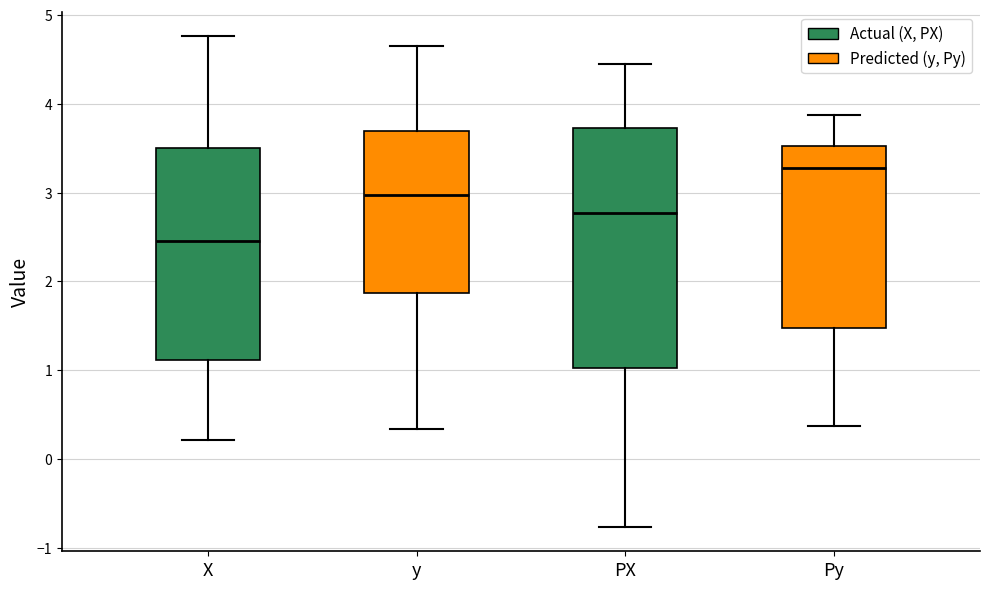

Where is the lower edge of the box for Py on the y-axis? The values are not printed on the chart, so give them approximately, as read against the axis.

1.5